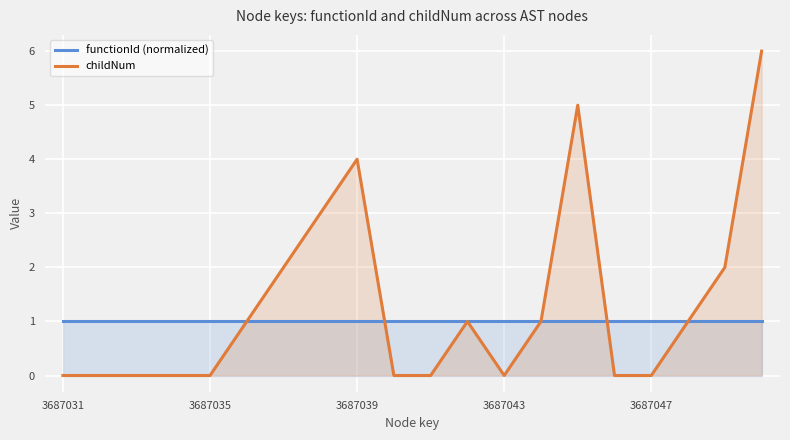

What is the total value across all series at 3687035?

1